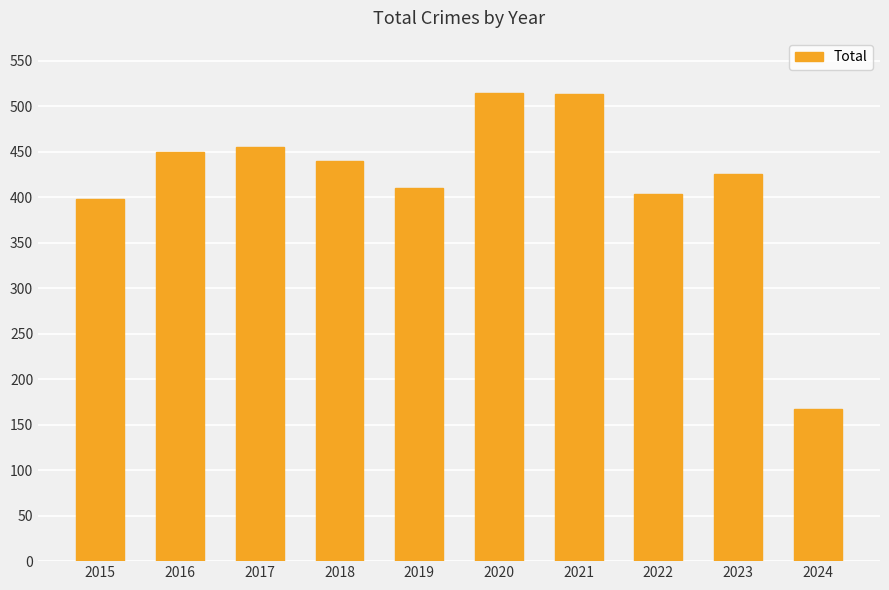

The chart shows a value of 584 at 2022. True or false?

False